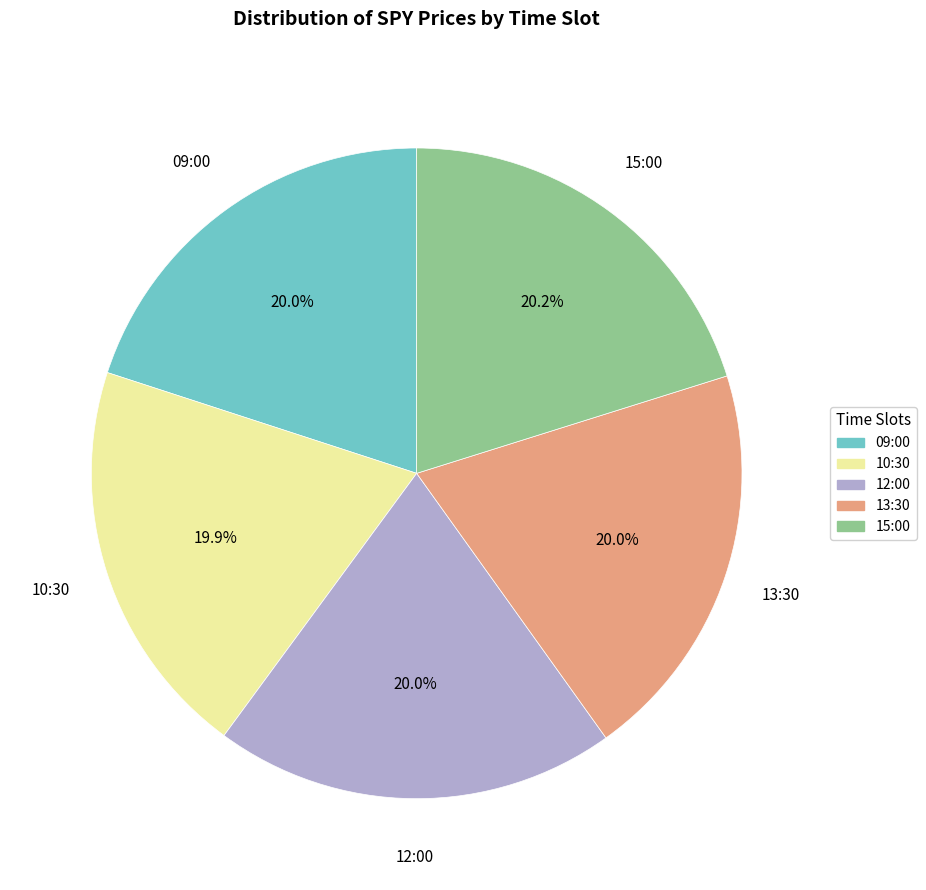

The 13:30 slice represents 20% of the pie. True or false?

True